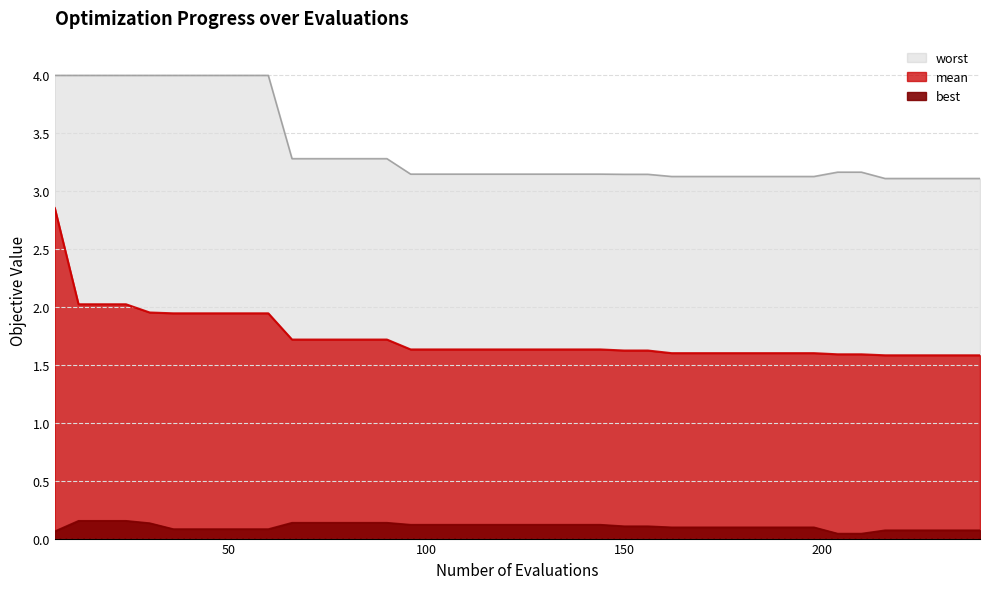

Read the mean value at 210.

1.6